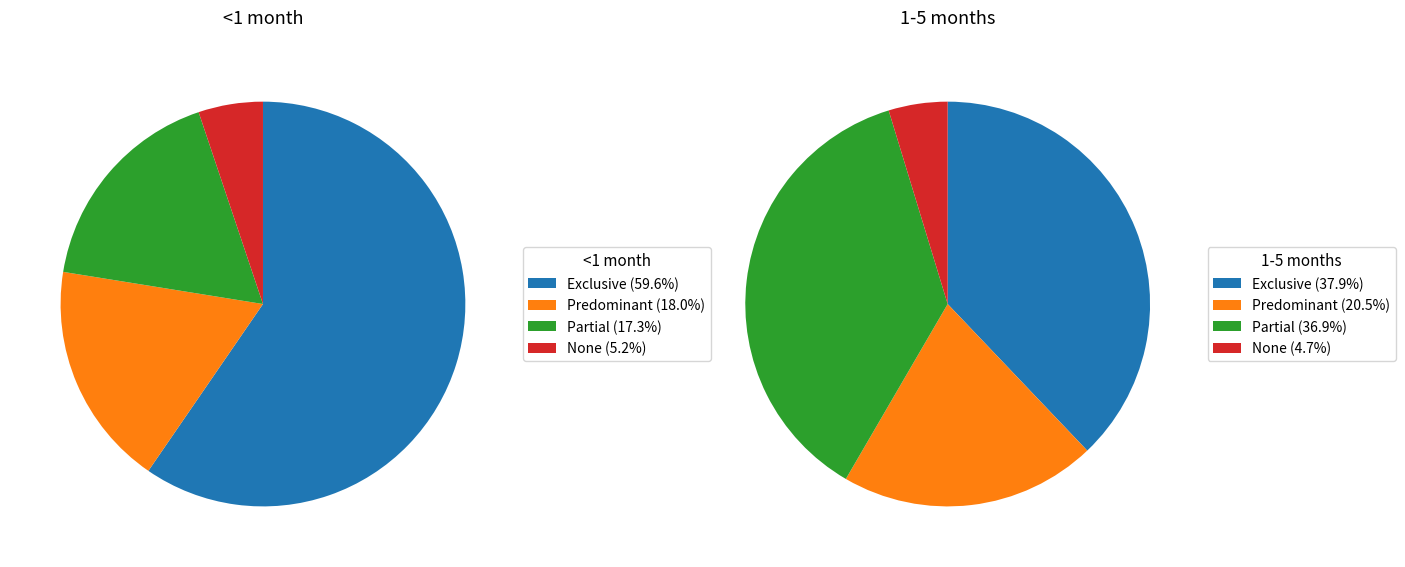

At Exclusive, list the series in order from largest to smallest.

<1 month, 1-5 months